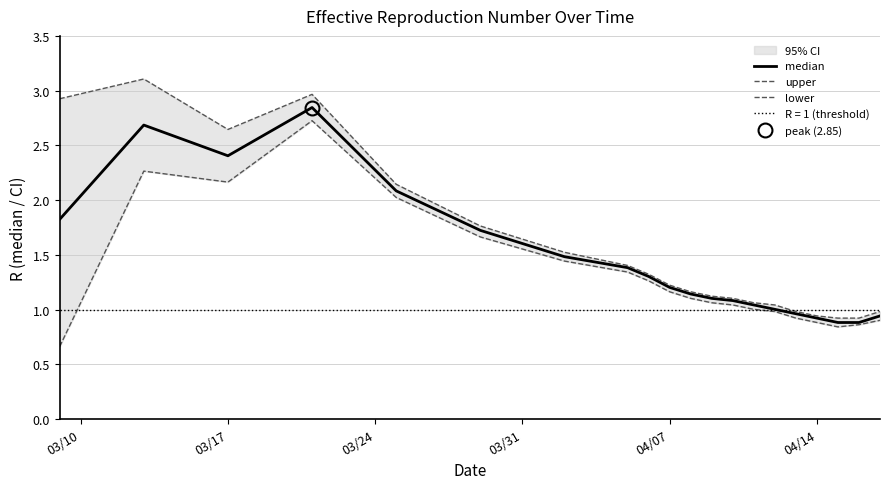

What is the value of the median point at the 13th from the left?

1.1